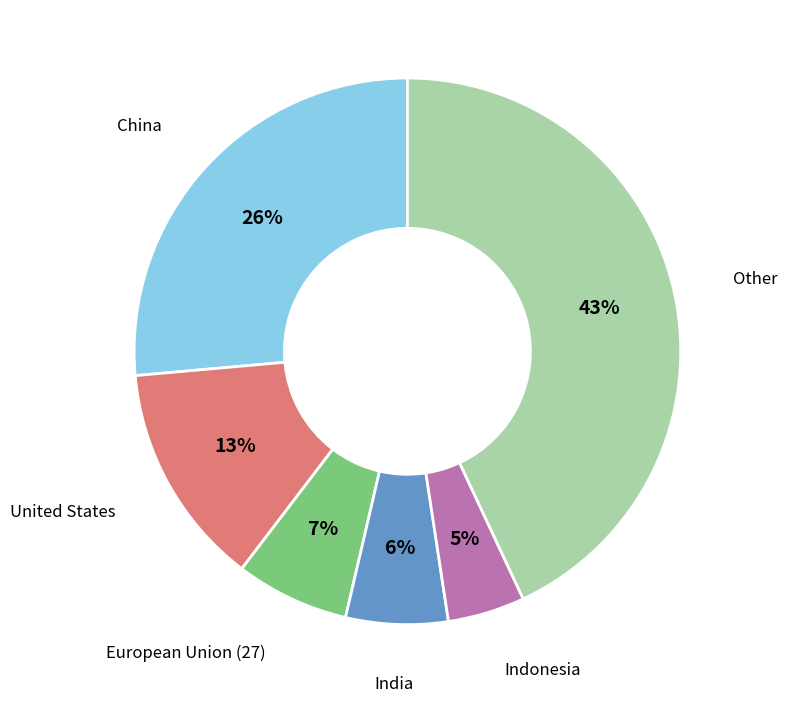

To the nearest percent, what is the average slice percentage?

17%